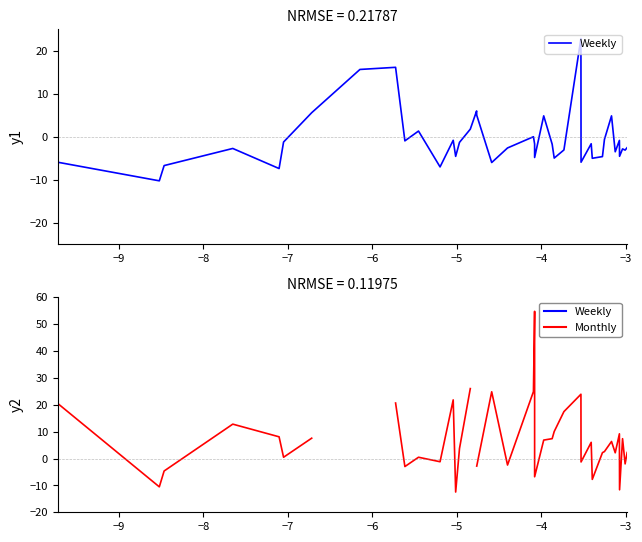

What is the difference between the maximum and second lowest values in the Monthly series?

66.4